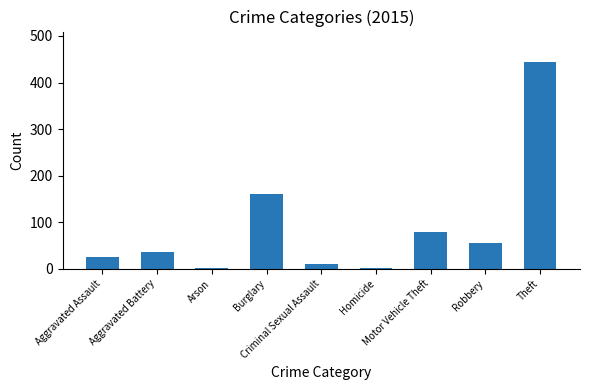

What is the maximum value shown in the chart?

443